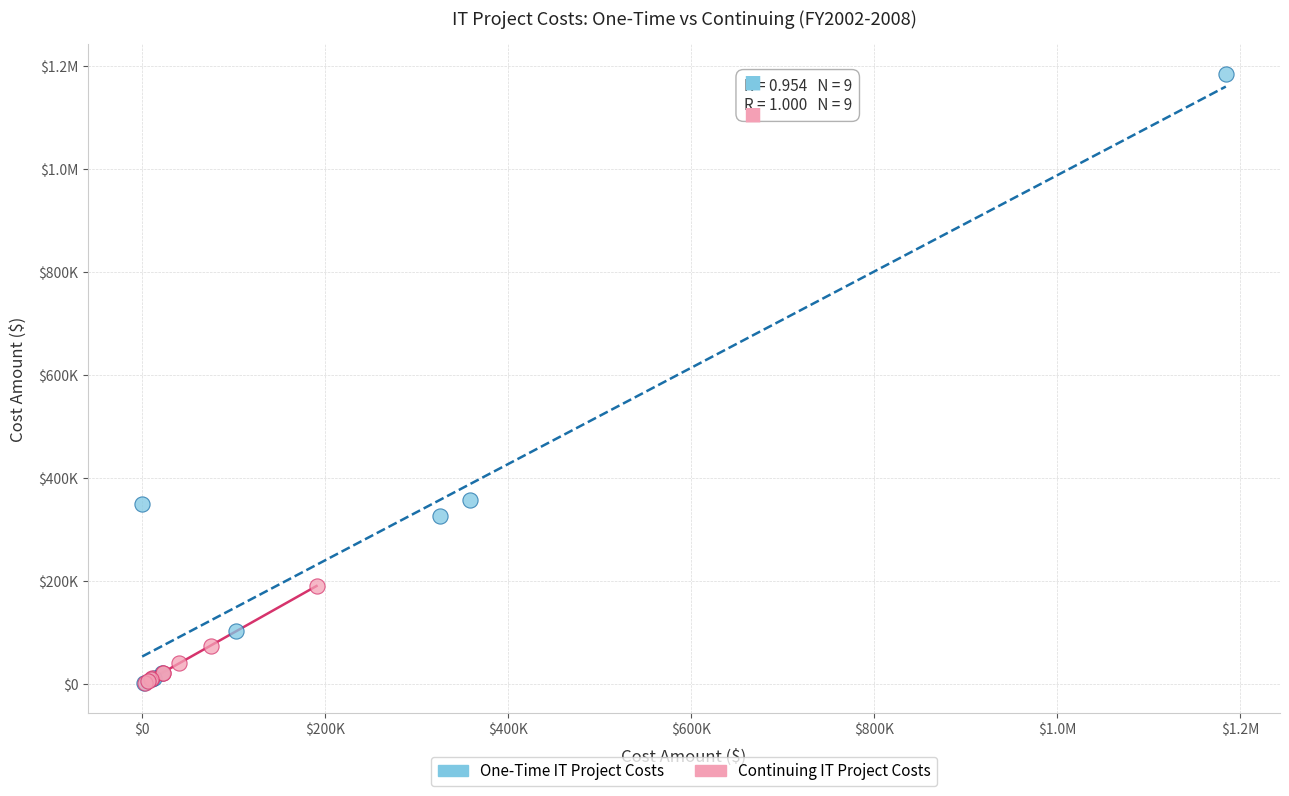

What are all the series names shown in the legend?

One-Time IT Project Costs, Continuing IT Project Costs